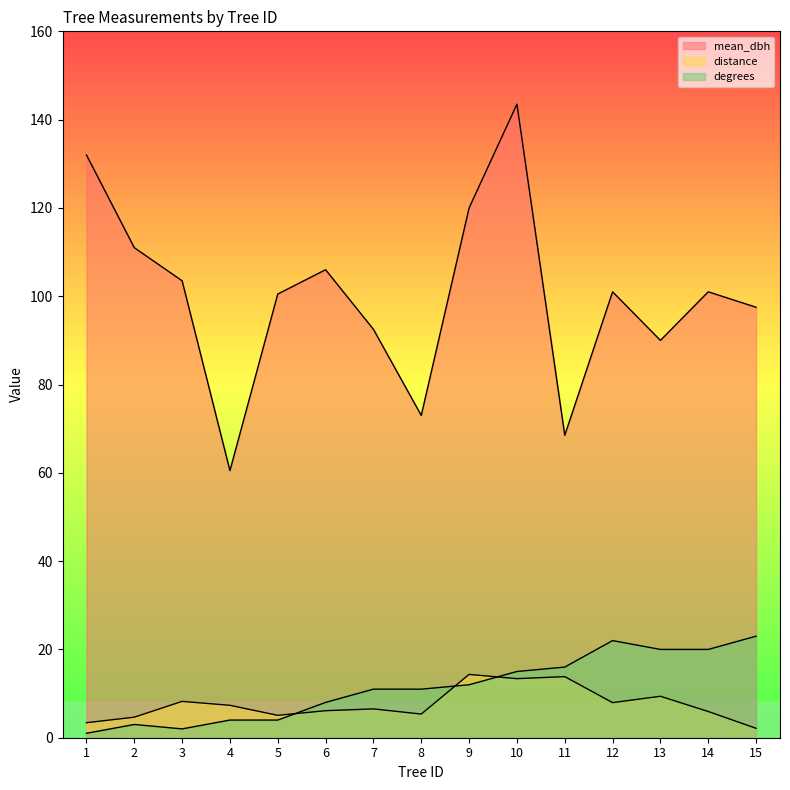

What is the sum of all distance values?

113.7